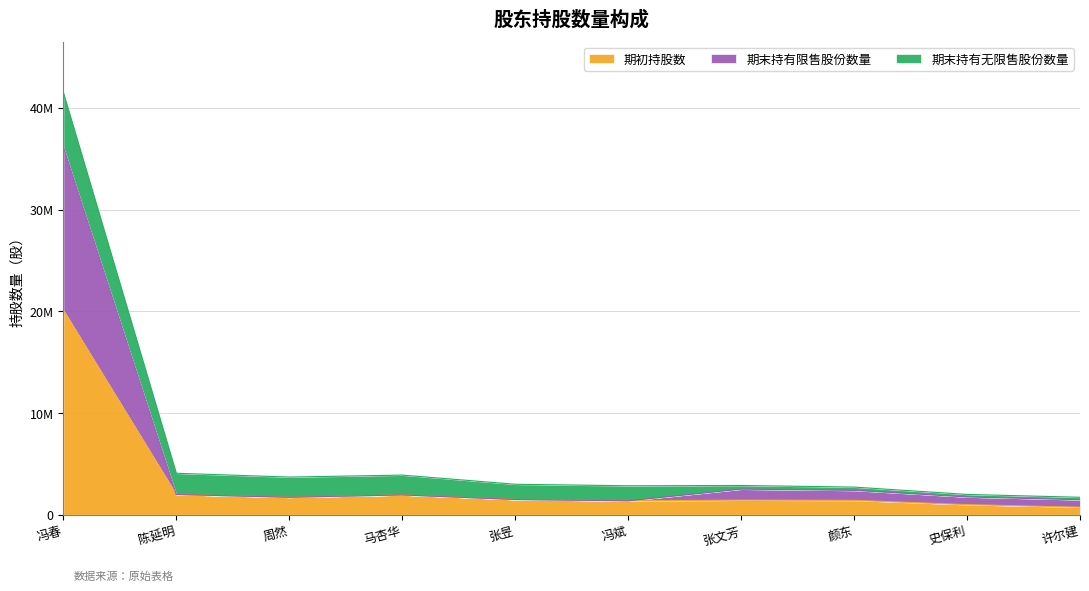

Which category has the lowest value in the 期初持股数 series?

许尔建